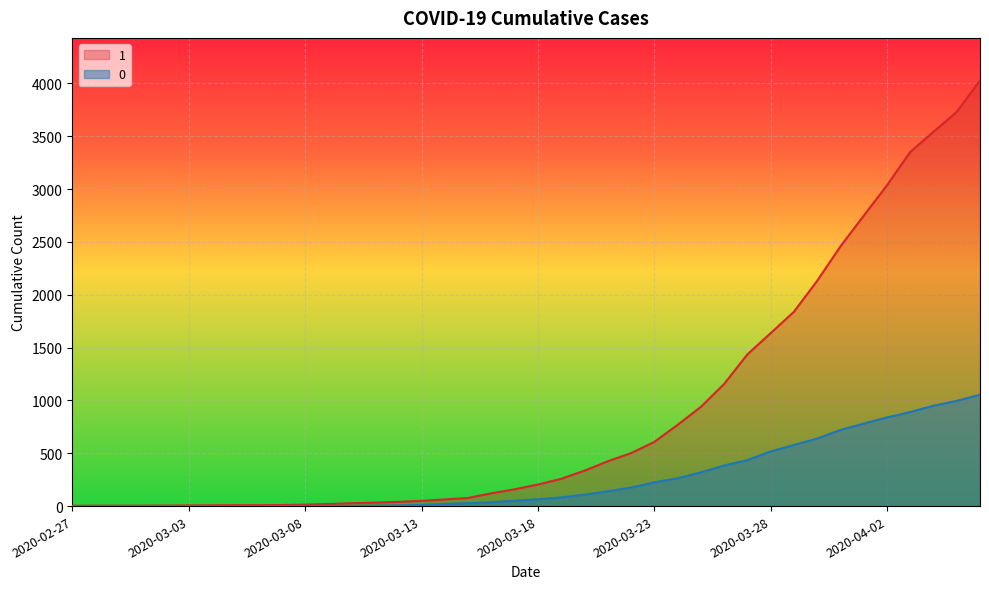

What is the spread (max minus min) of values at 2020-03-13?

39